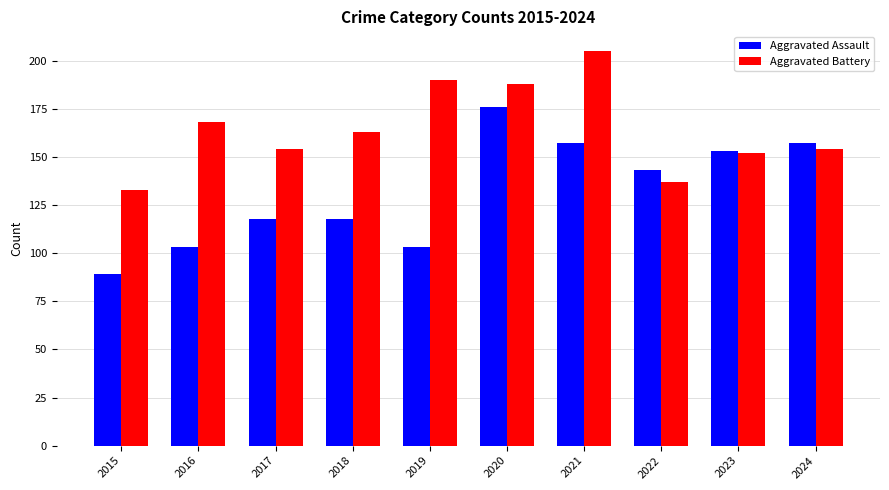

What is the difference between the Aggravated Assault values at 2018 and 2020?

58